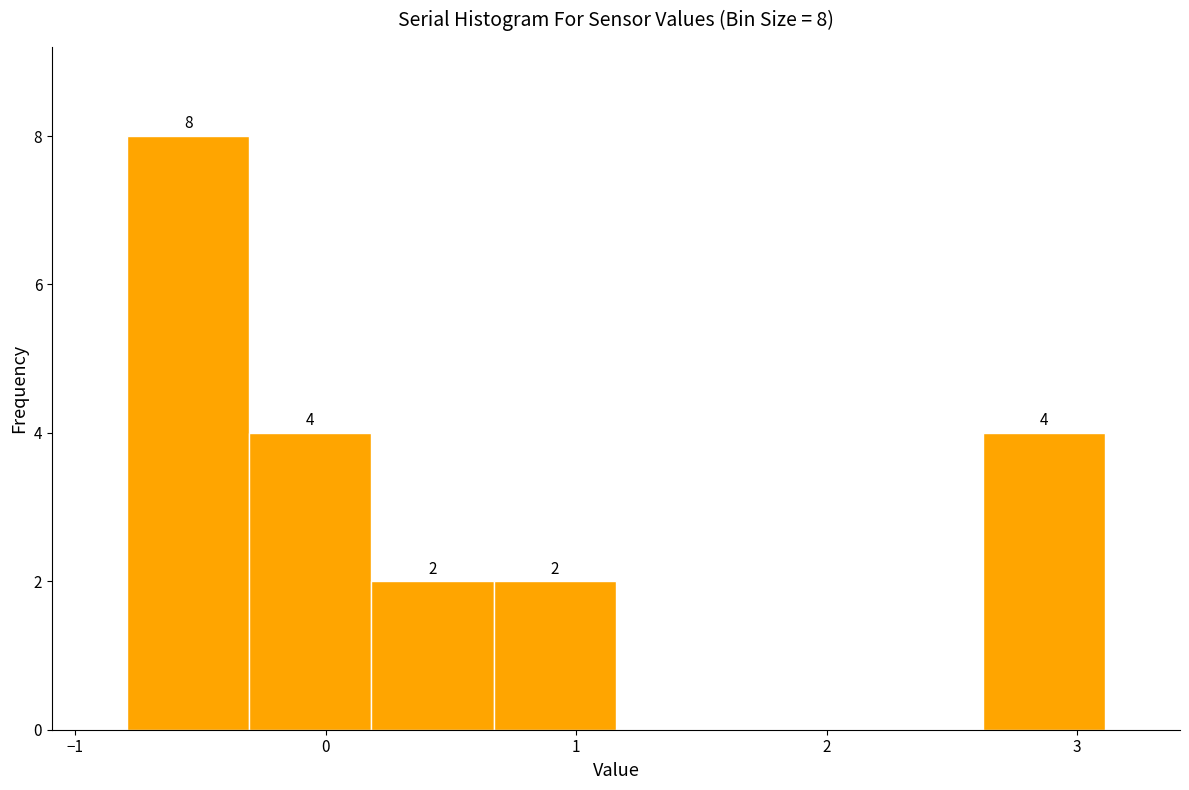

Over which range of the x-axis is the bar tallest?

-0.8 to -0.3